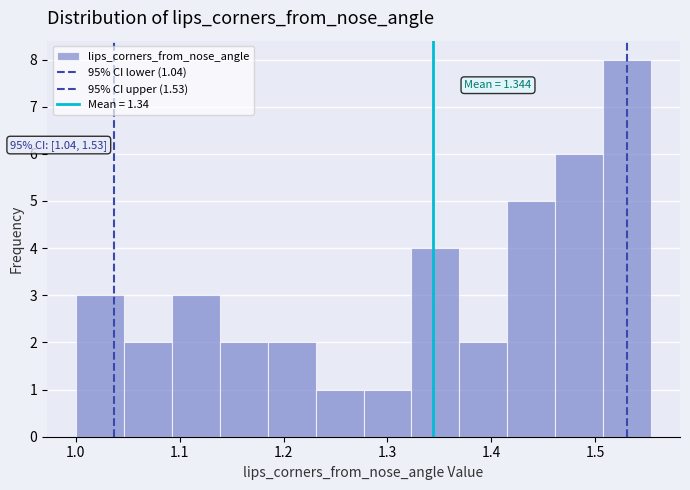

Which range on the x-axis has the tallest bar?

1.51 to 1.55